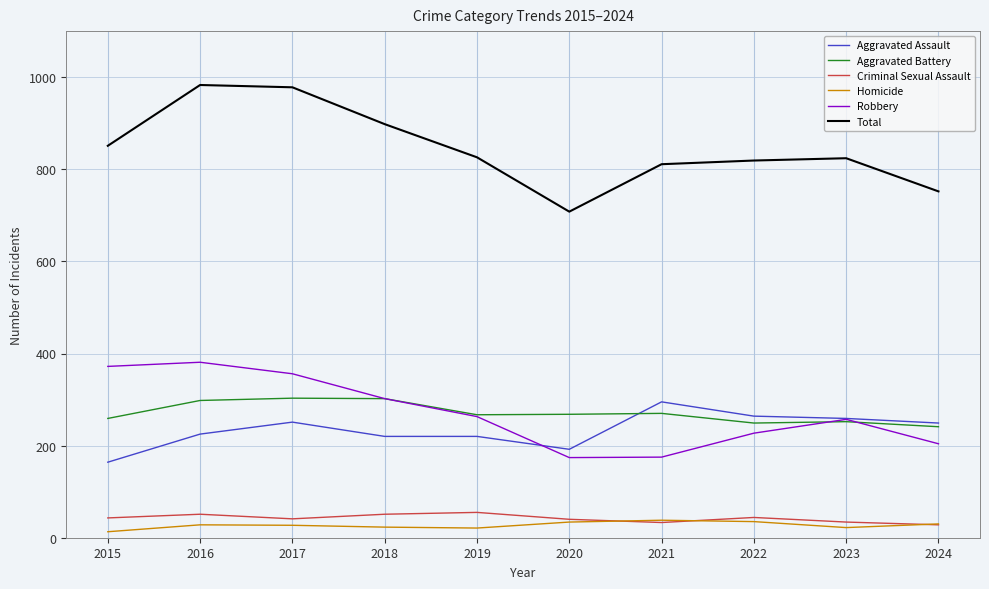

Which series has the largest total across all categories?

Total